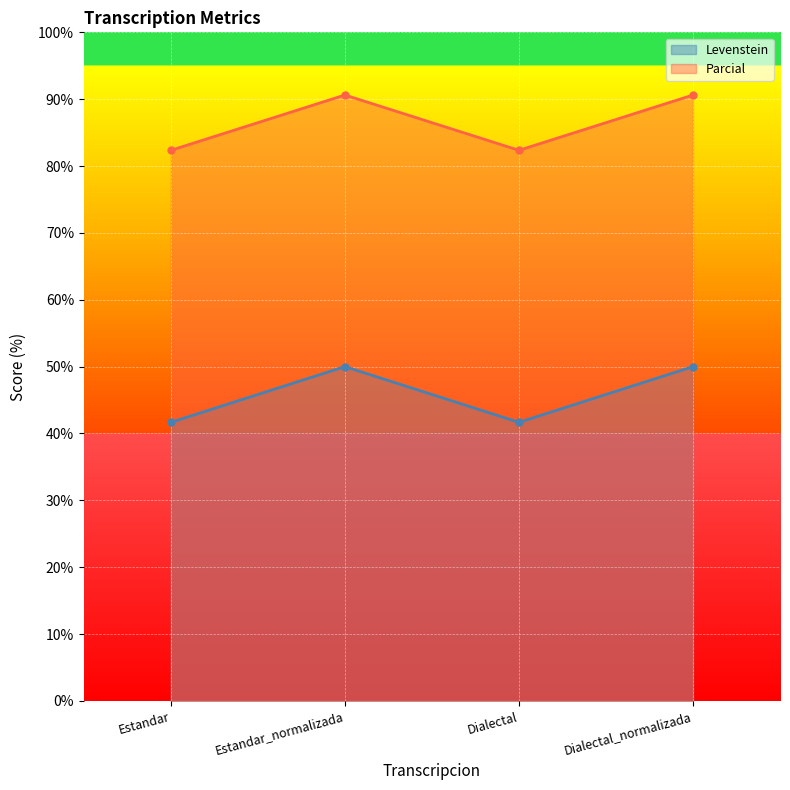

What is the difference between the Parcial values at Estandar_normalizada and Estandar?

8.3